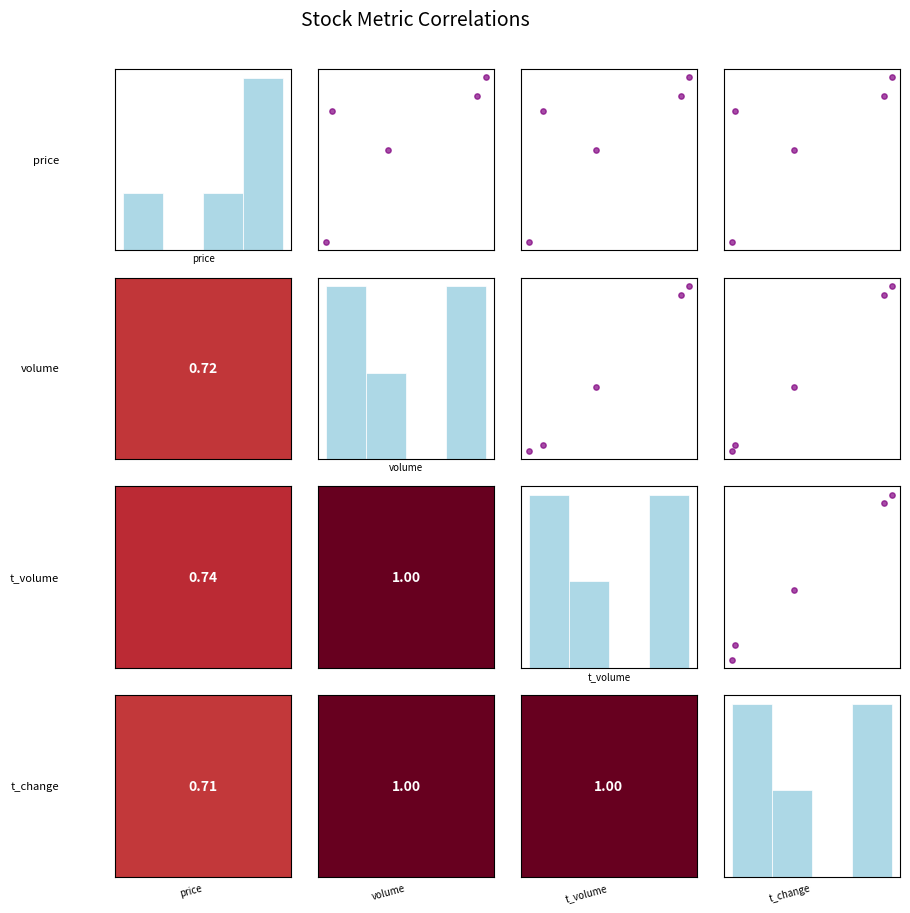

Reading left to right, what are all the values shown in this chart?

volume vs price: 14.0	14.1	13.3	13.8	14.0
t_volume vs price: 14.0	14.1	13.3	13.8	14.0
t_change vs price: 14.0	14.1	13.3	13.8	14.0
t_volume vs volume: 25464.0	43103.0	24766.0	31889.0	42105.0
t_change vs volume: 25464.0	43103.0	24766.0	31889.0	42105.0
t_change vs t_volume: 3588.0	6049.0	3342.0	4481.0	5920.0